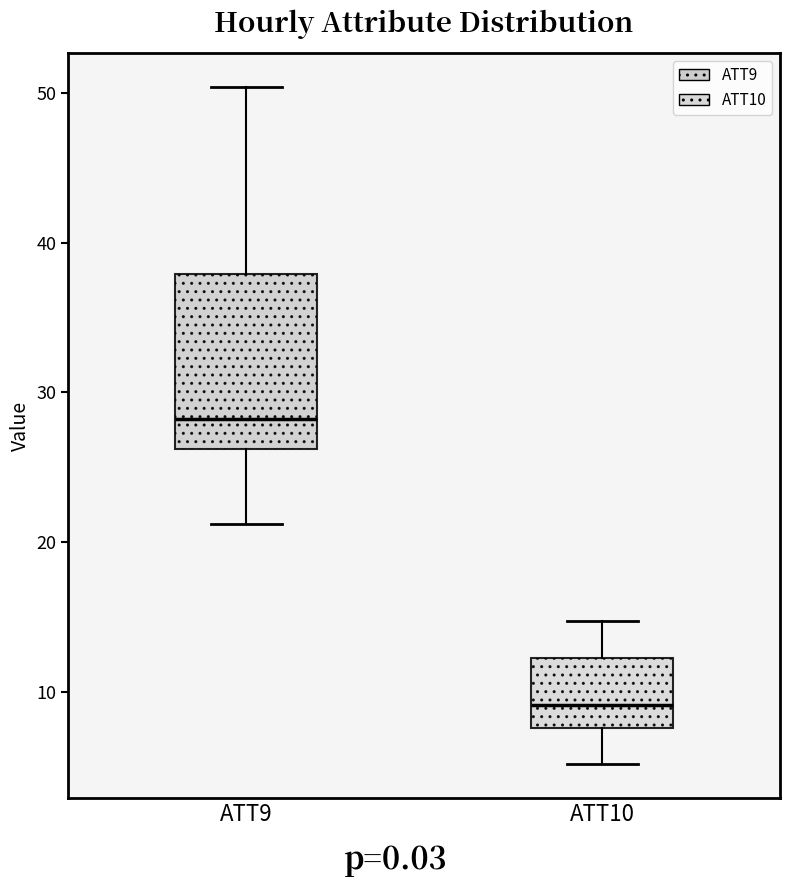

Where does the upper whisker of the box for ATT10 end on the y-axis? The values are not printed on the chart, so give them approximately, as read against the axis.

15